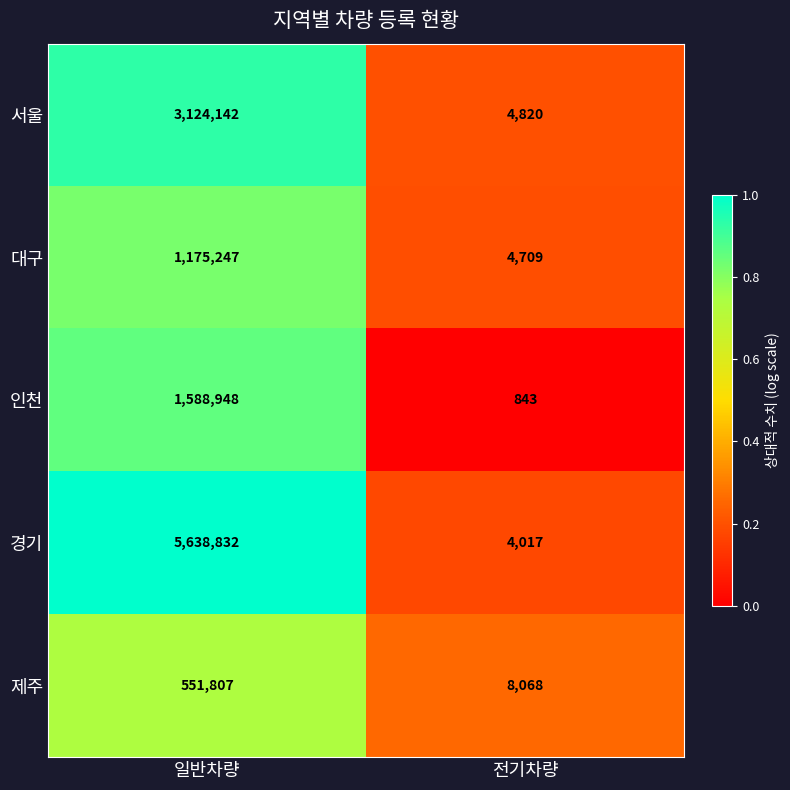

Is it true that 서울 equals 3216 at 전기차량?

False